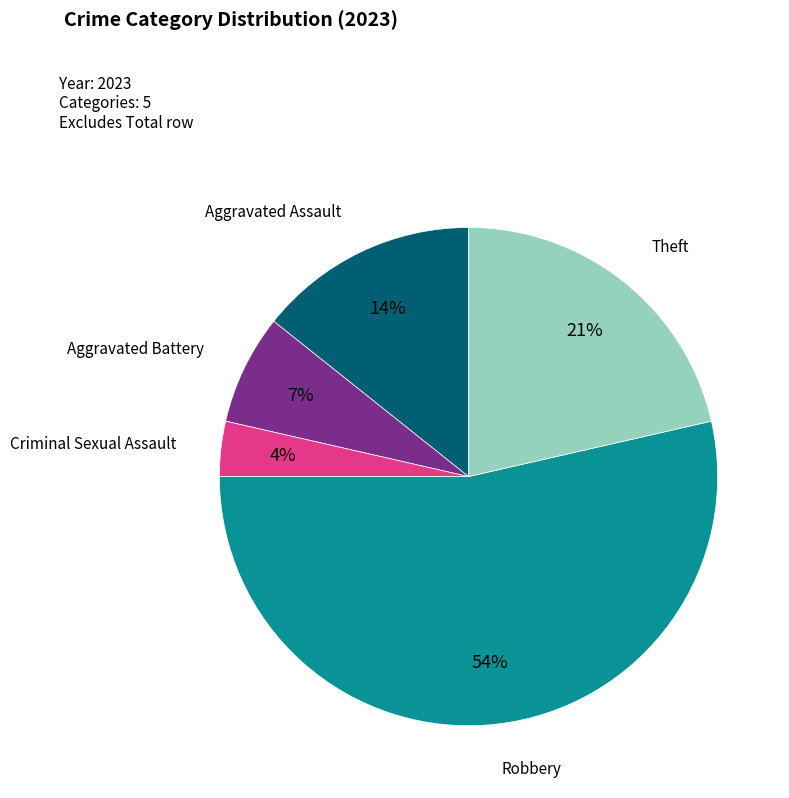

How many slices are in this pie chart?

5